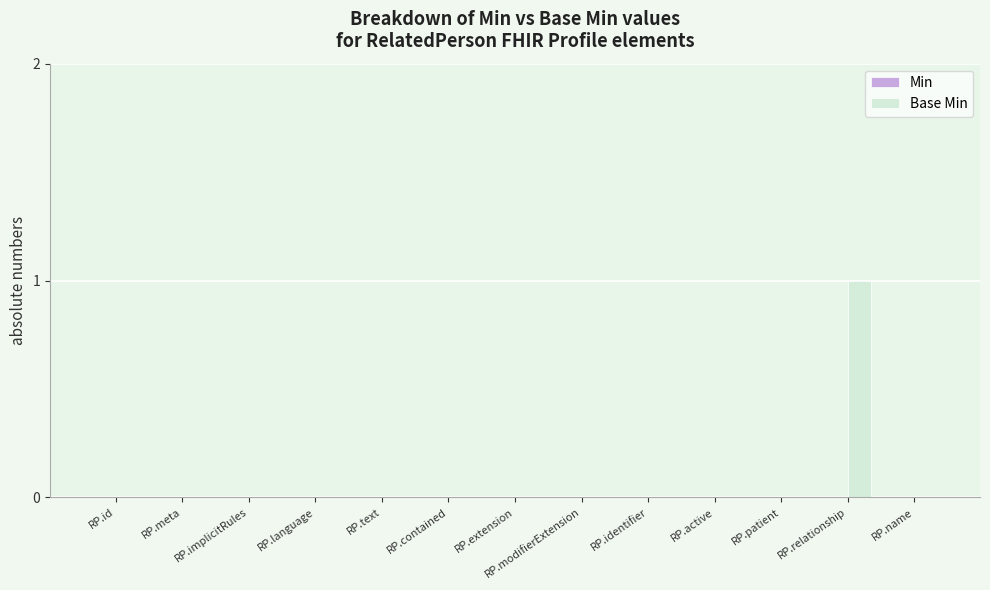

True or false: the data shows 0 at RP.id.

True